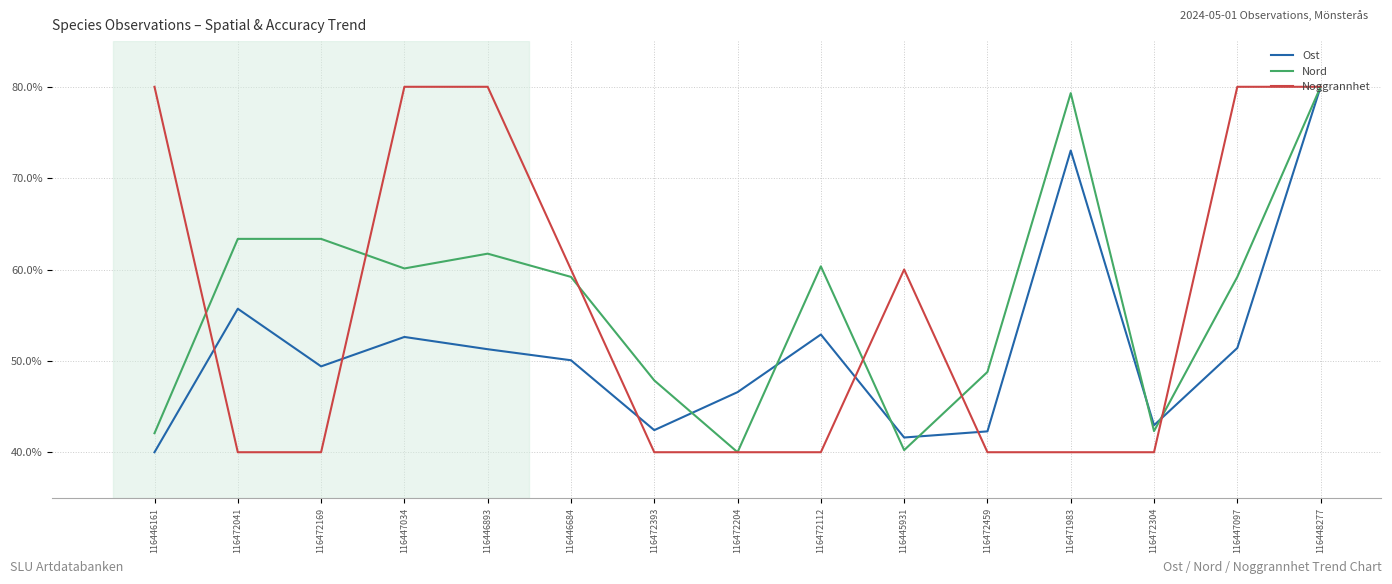

What is the difference between the Noggrannhet values at 116446684 and 116471983?

20.0